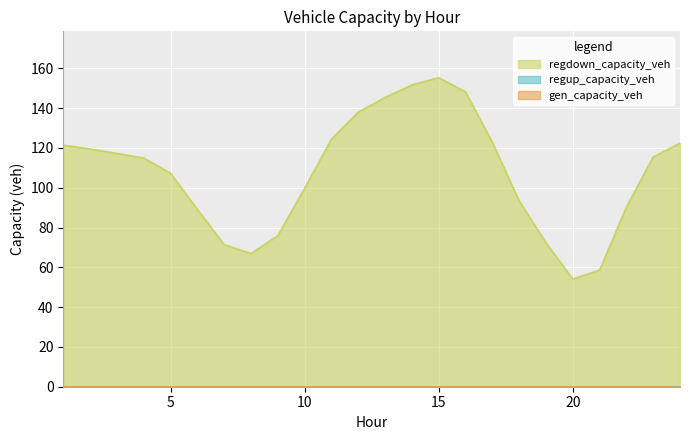

Does the chart display data point markers on the line(s)?

No